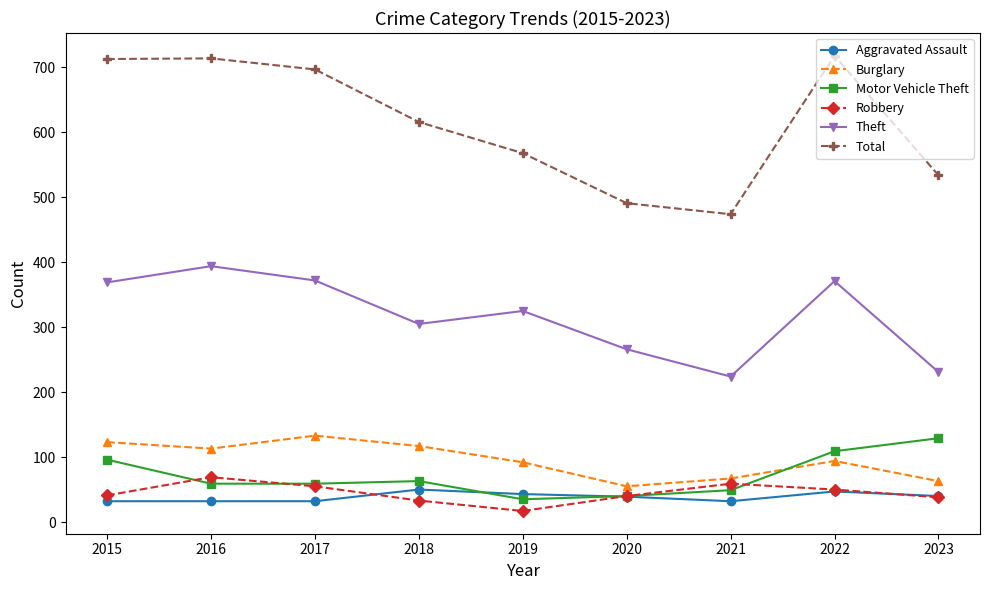

How many series are shown in this chart?

6